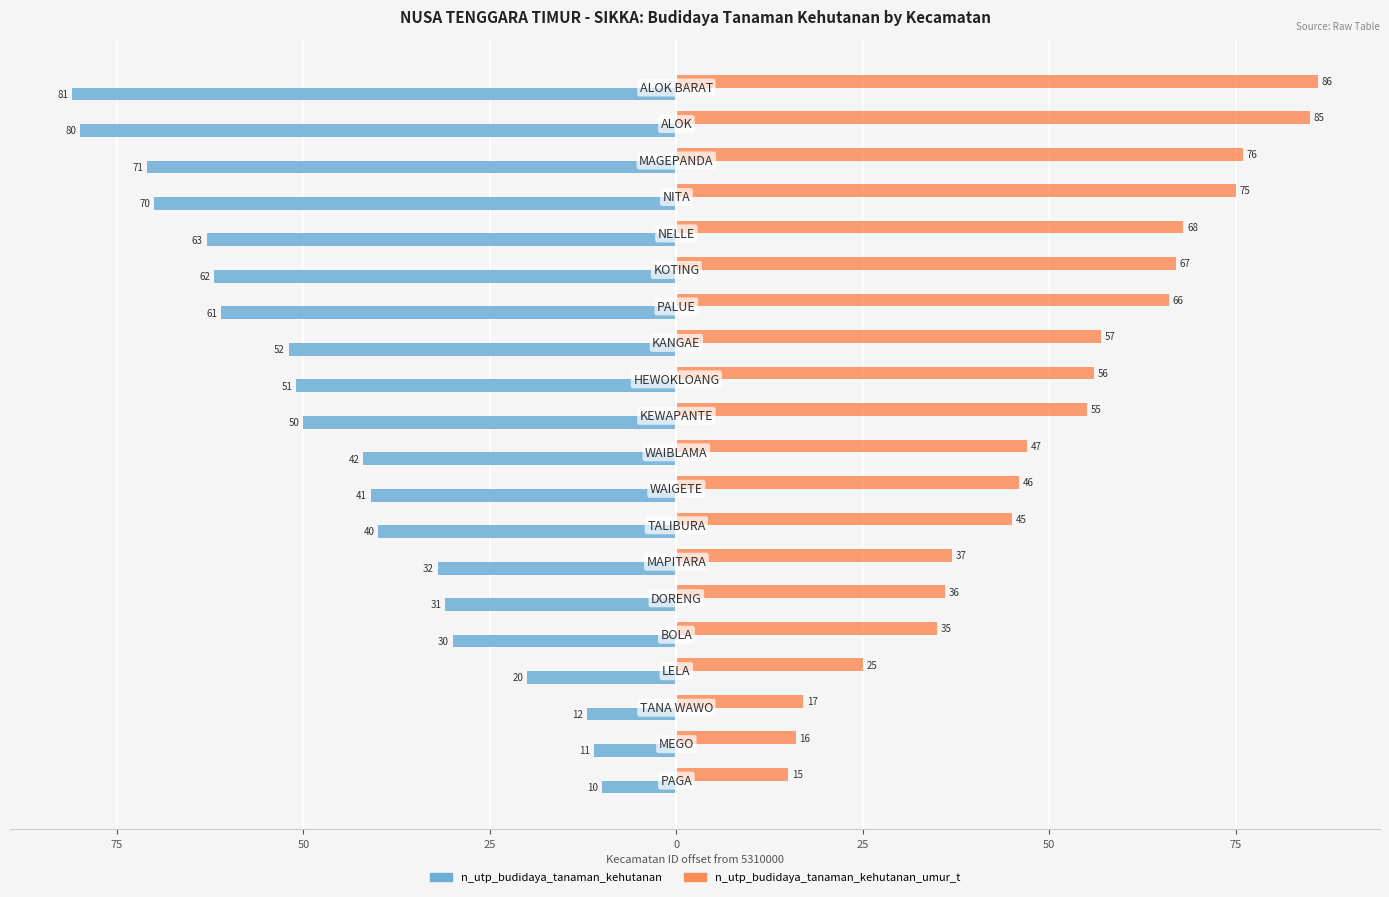

What are all the series names shown in the legend?

n_utp_budidaya_tanaman_kehutanan, n_utp_budidaya_tanaman_kehutanan_umur_t